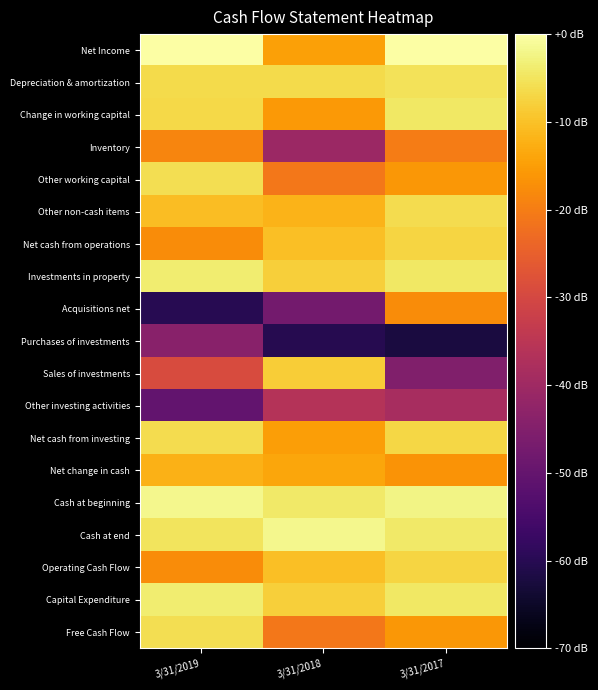

Reading left to right, what are all the values shown in this chart?

Net Income: 3/31/2019=0.0	3/31/2018=-14.7	3/31/2017=-0.2
Depreciation & amortization: 3/31/2019=-6.5	3/31/2018=-6.3	3/31/2017=-5.4
Change in working capital: 3/31/2019=-6.7	3/31/2018=-15.8	3/31/2017=-4.4
Inventory: 3/31/2019=-18.8	3/31/2018=-40.7	3/31/2017=-20.1
Other working capital: 3/31/2019=-5.8	3/31/2018=-20.8	3/31/2017=-15.9
Other non-cash items: 3/31/2019=-10.5	3/31/2018=-12.0	3/31/2017=-6.1
Net cash from operations: 3/31/2019=-17.6	3/31/2018=-10.2	3/31/2017=-7.2
Investments in property: 3/31/2019=-3.8	3/31/2018=-8.0	3/31/2017=-4.5
Acquisitions net: 3/31/2019=-60.0	3/31/2018=-47.3	3/31/2017=-17.6
Purchases of investments: 3/31/2019=-44.0	3/31/2018=-60.4	3/31/2017=-62.2
Sales of investments: 3/31/2019=-29.1	3/31/2018=-8.4	3/31/2017=-45.3
Other investing activities: 3/31/2019=-50.5	3/31/2018=-36.1	3/31/2017=-38.5
Net cash from investing: 3/31/2019=-6.1	3/31/2018=-15.0	3/31/2017=-6.9
Net change in cash: 3/31/2019=-12.1	3/31/2018=-13.7	3/31/2017=-16.5
Cash at beginning: 3/31/2019=-1.8	3/31/2018=-4.3	3/31/2017=-2.4
Cash at end: 3/31/2019=-5.0	3/31/2018=-1.8	3/31/2017=-4.3
Operating Cash Flow: 3/31/2019=-17.6	3/31/2018=-10.2	3/31/2017=-7.2
Capital Expenditure: 3/31/2019=-3.8	3/31/2018=-8.0	3/31/2017=-4.5
Free Cash Flow: 3/31/2019=-5.8	3/31/2018=-20.8	3/31/2017=-15.9